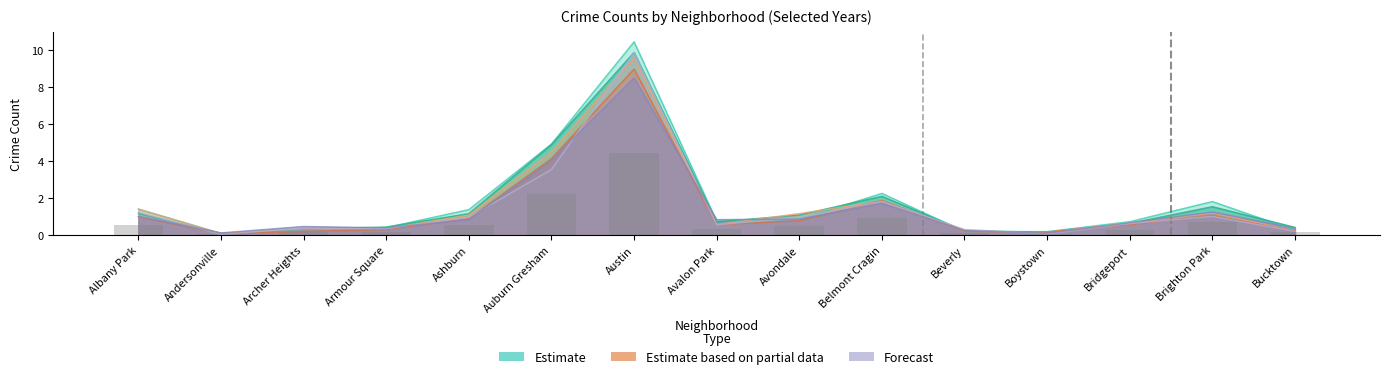

Is the value of 2021 at Bridgeport greater than the value of 2020 at Armour Square?

Yes